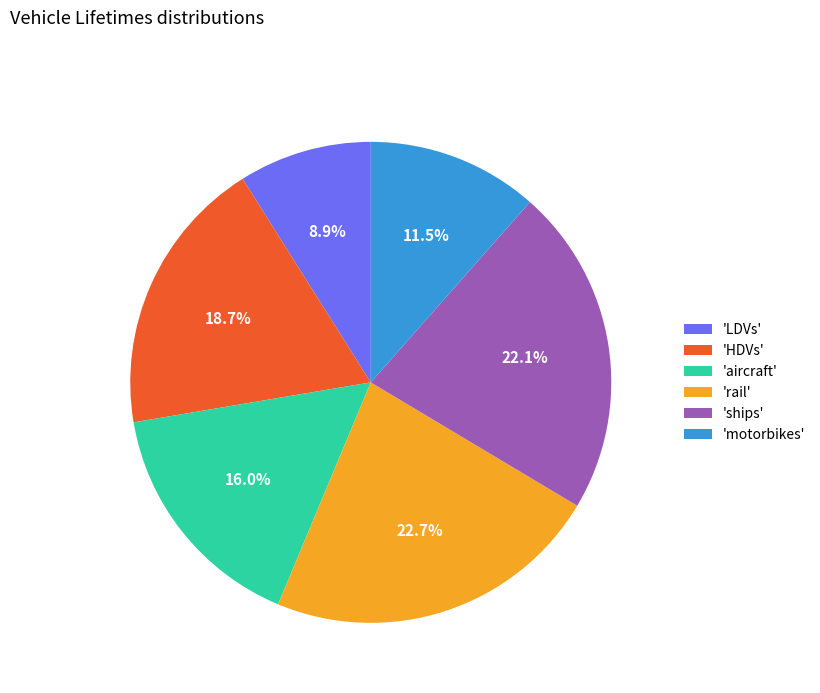

What is the total percentage of 'ships' and 'motorbikes'?

33.6%